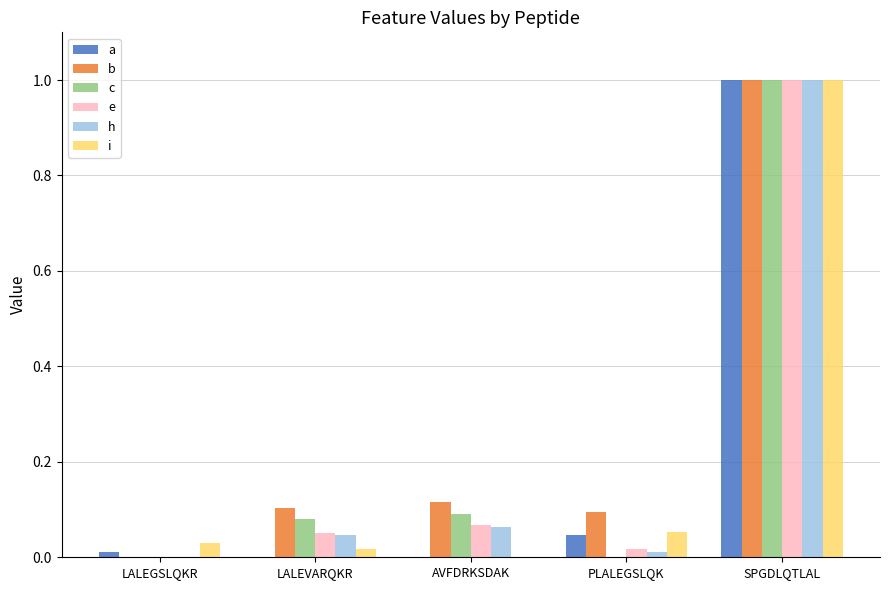

What is the total value across all series at AVFDRKSDAK?

0.3